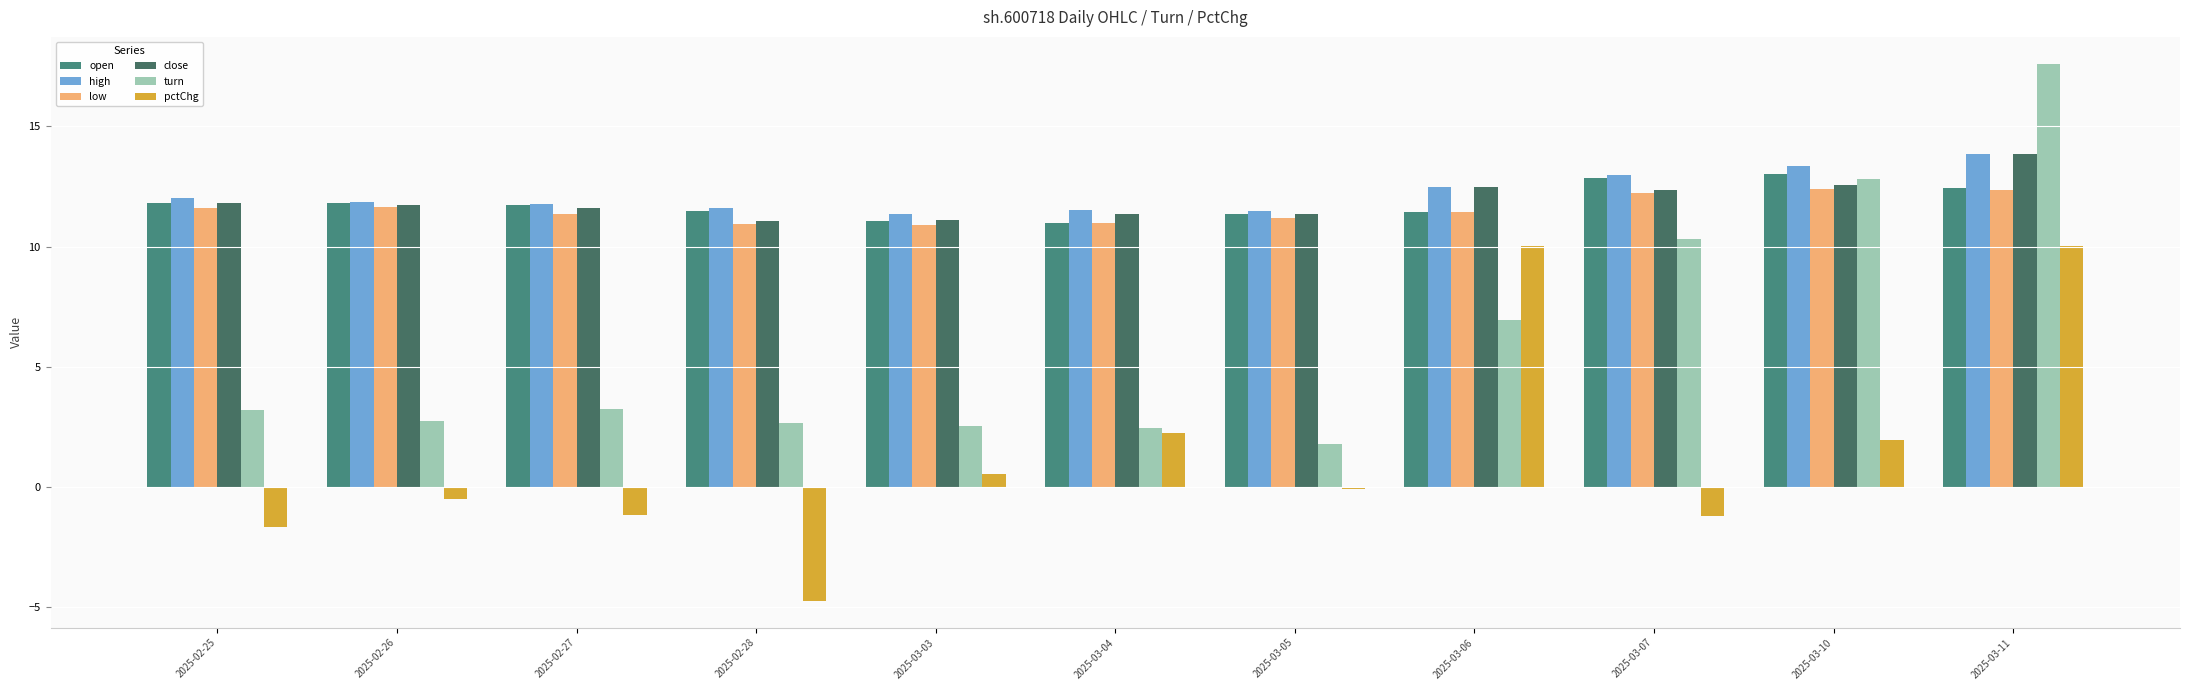

What is the maximum value shown in the chart?

17.6